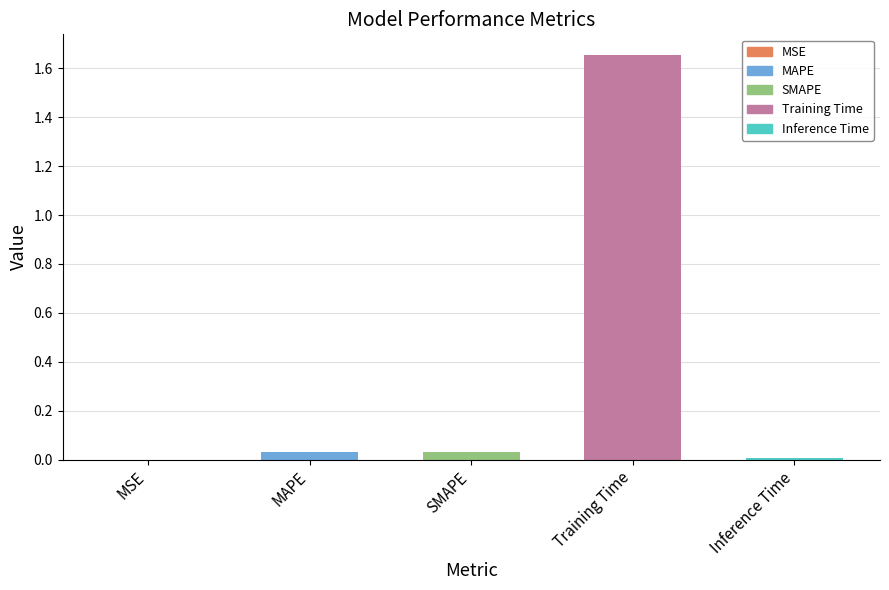

At which category does the chart reach its peak across all series?

Training Time